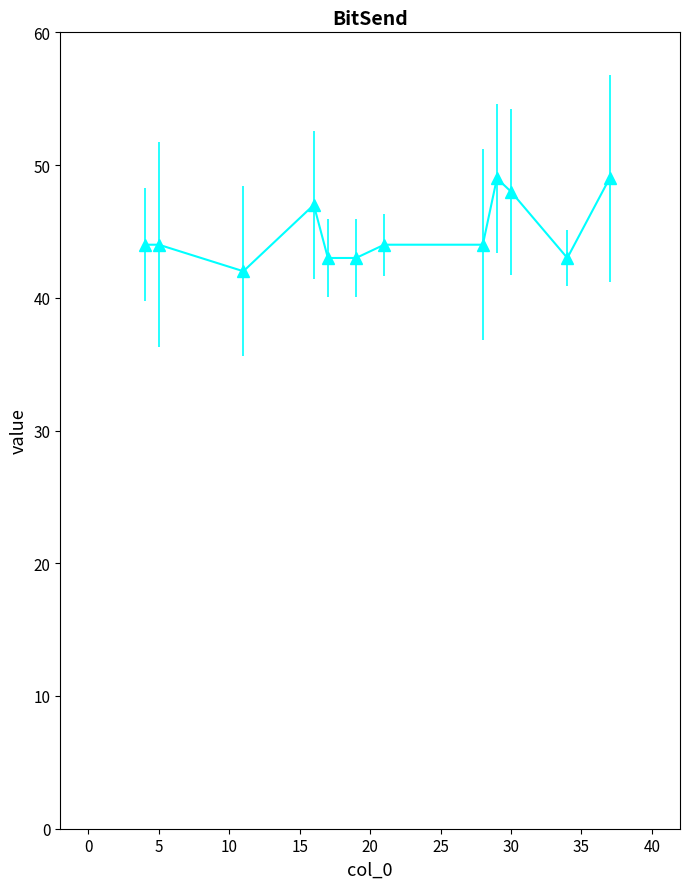

What is the value of the 12th point from the left?

49